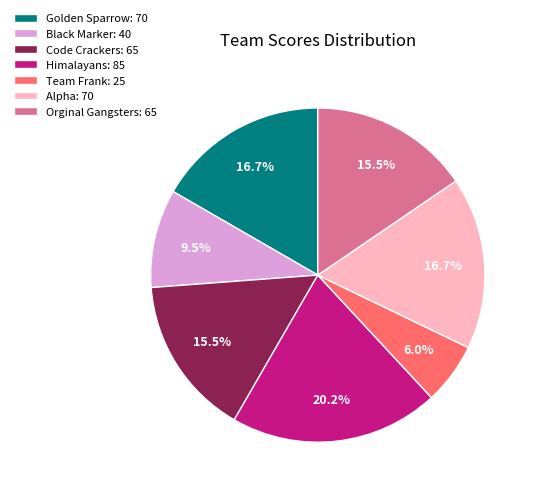

Is Team Frank the majority of the pie?

No